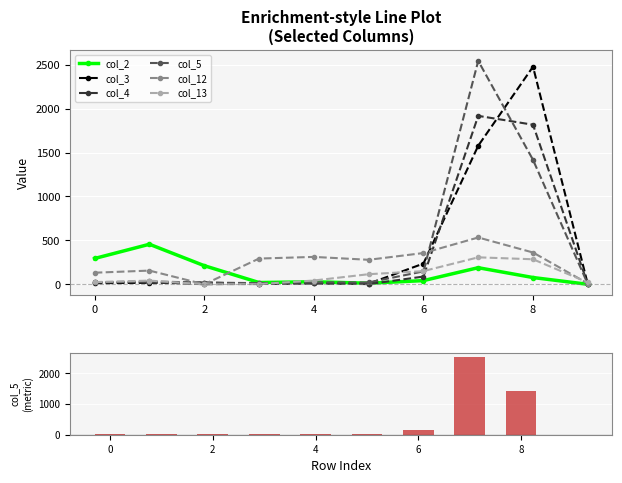

The col_3 series shows 1578 at 7. True or false?

True